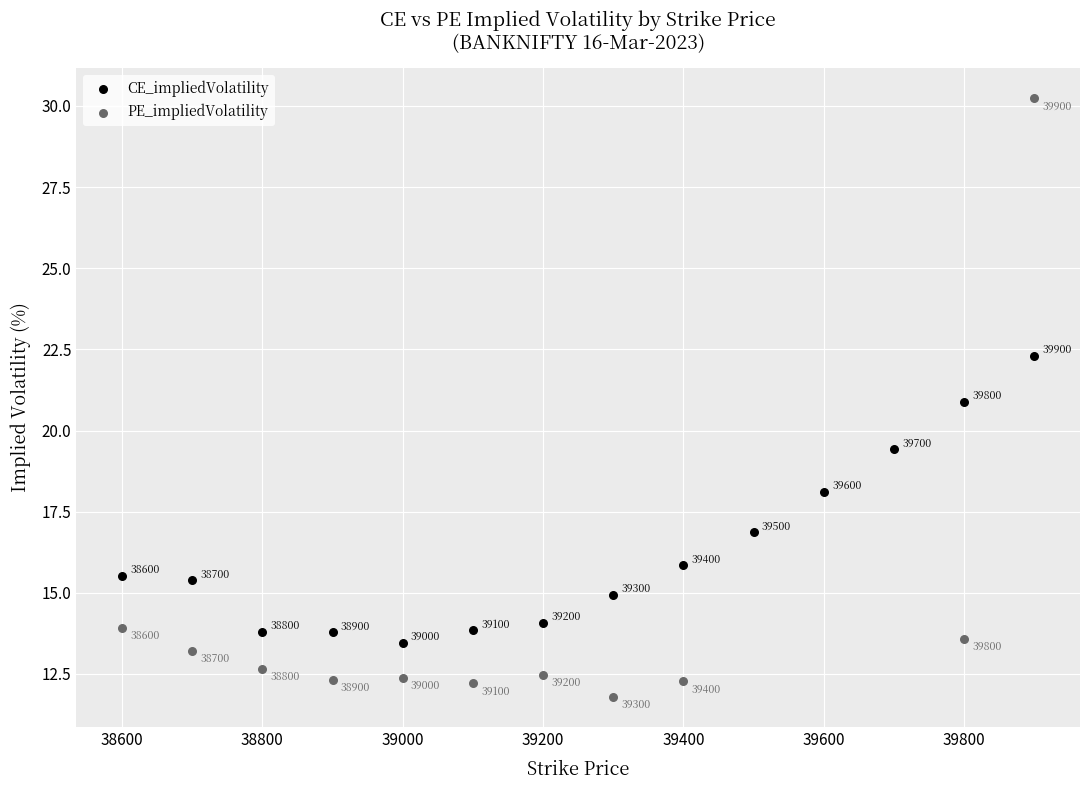

Which series contains the highest Y value?

PE_impliedVolatility